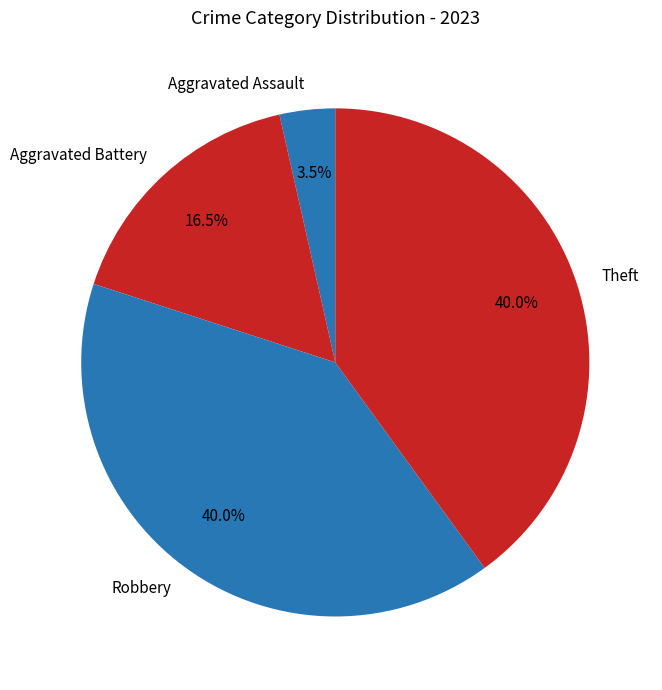

What percentage is NOT represented by Robbery?

60.0%